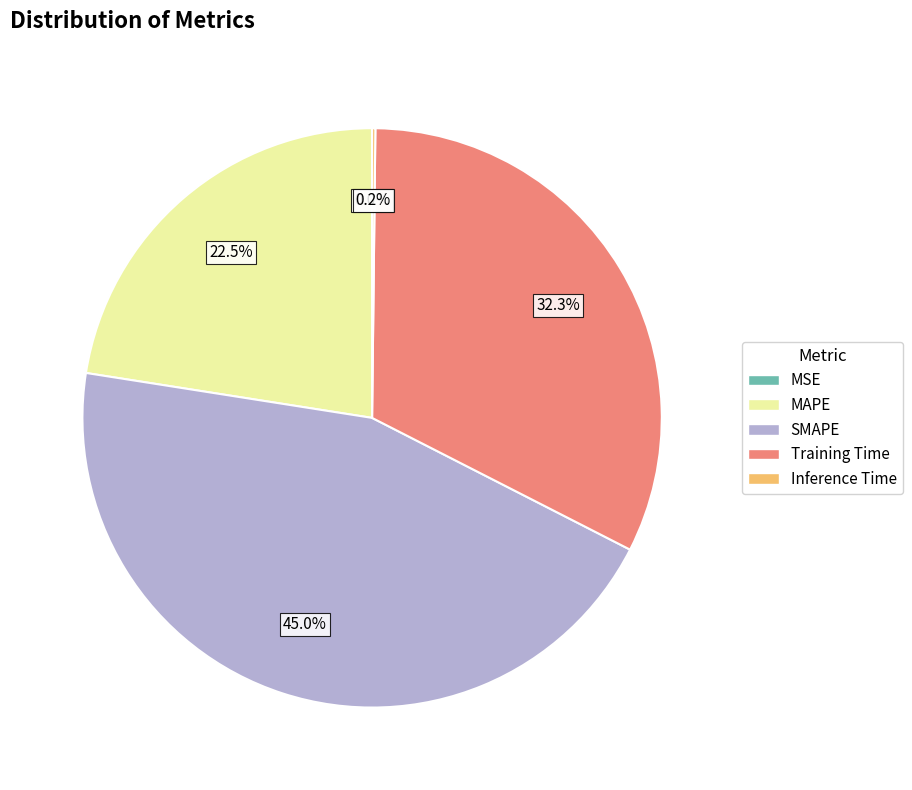

Does MAPE represent more than half of the total?

No